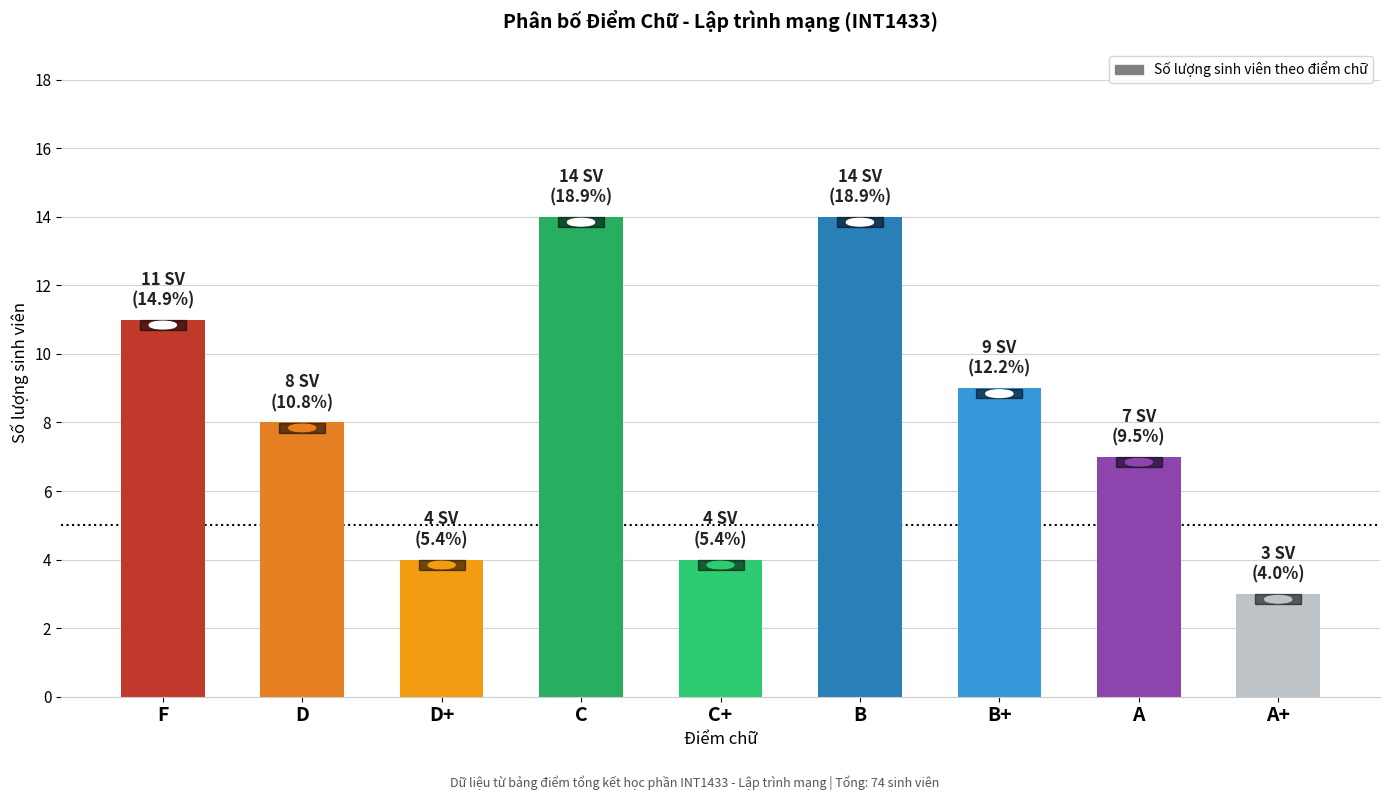

What is the label of the 9th bar from the right?

F